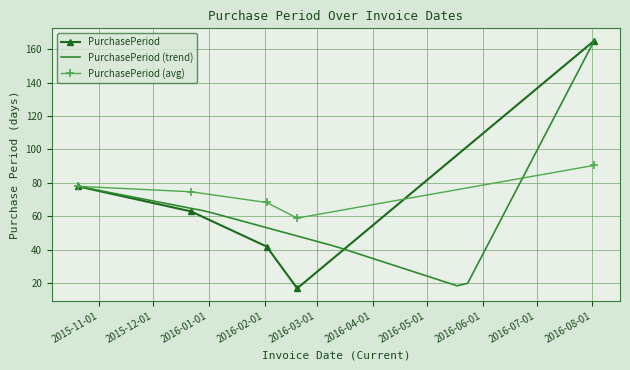

What is the value of the 4th point from the left?

17